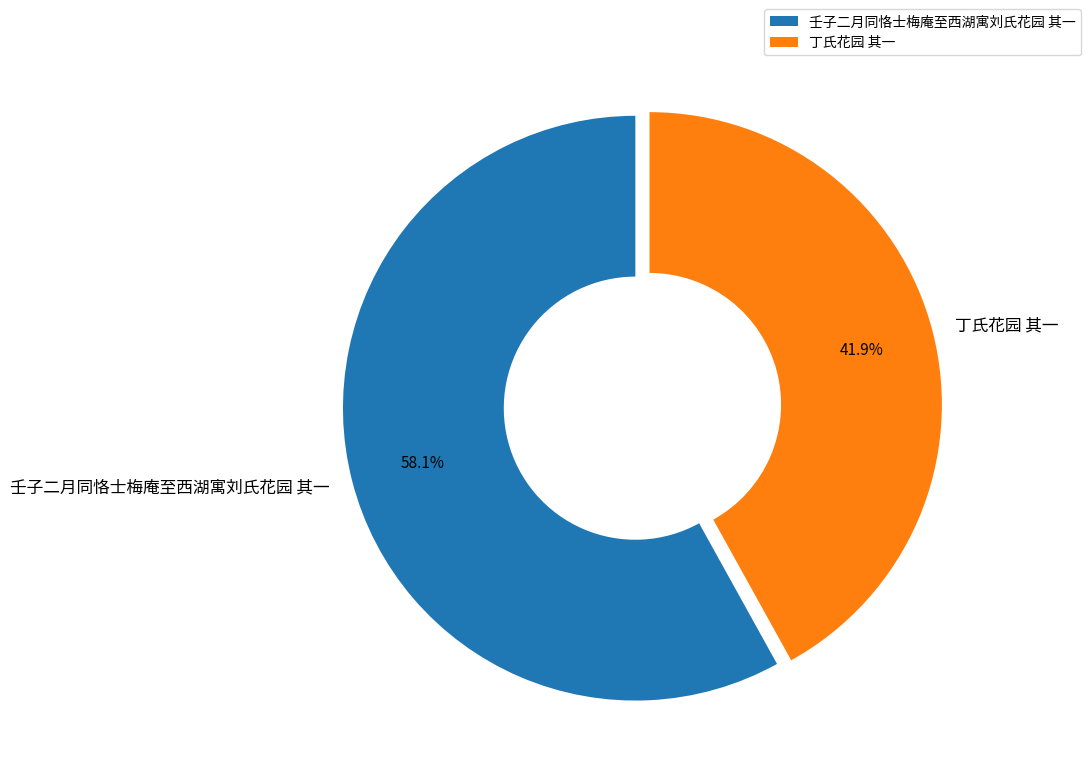

What is the ratio of the value at 丁氏花园 其一 to the value at 壬子二月同恪士梅庵至西湖寓刘氏花园 其一?

0.7